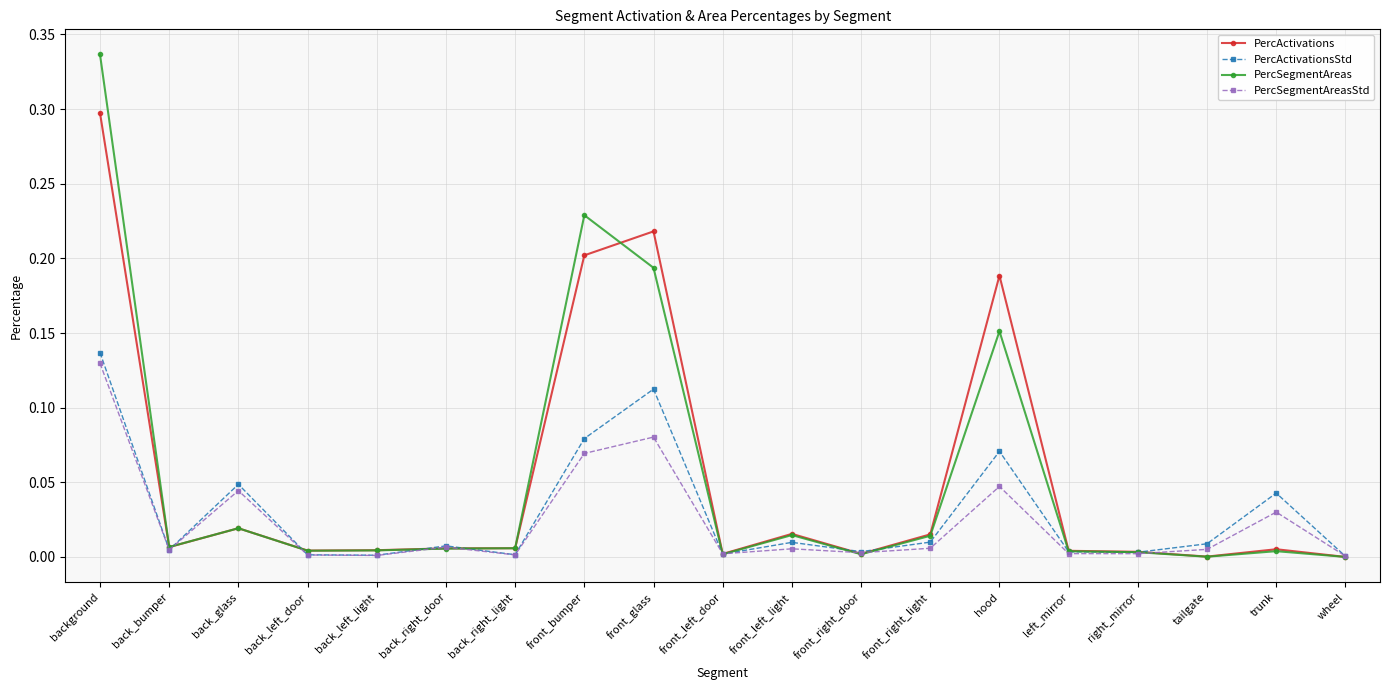

How many lines are shown in the chart?

4